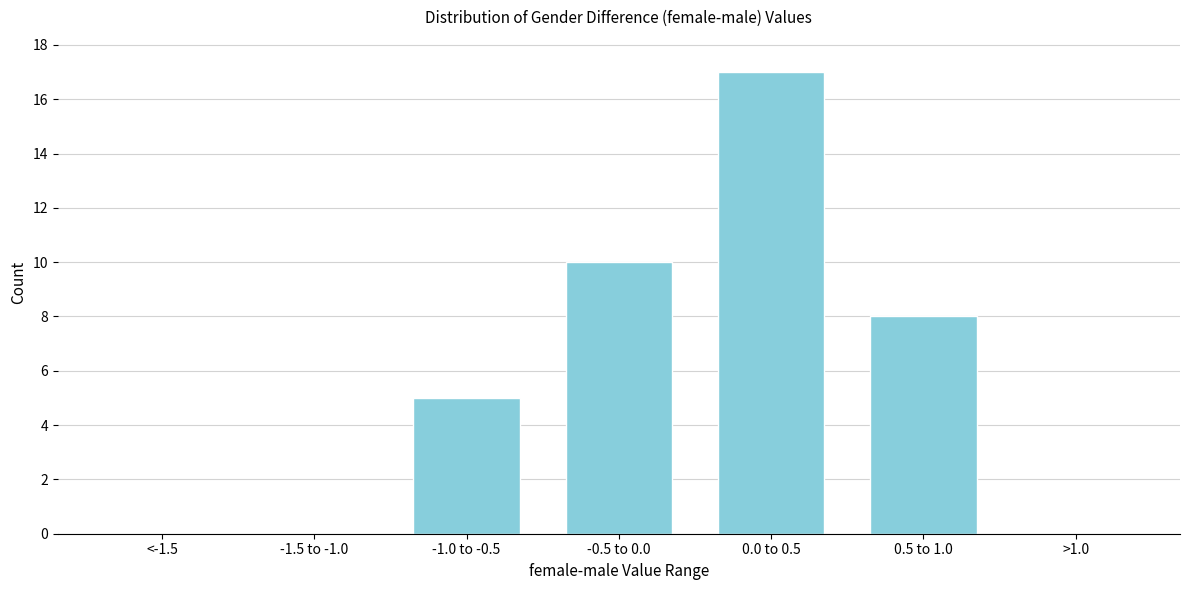

The value at <-1.5 is -11. True or false?

False